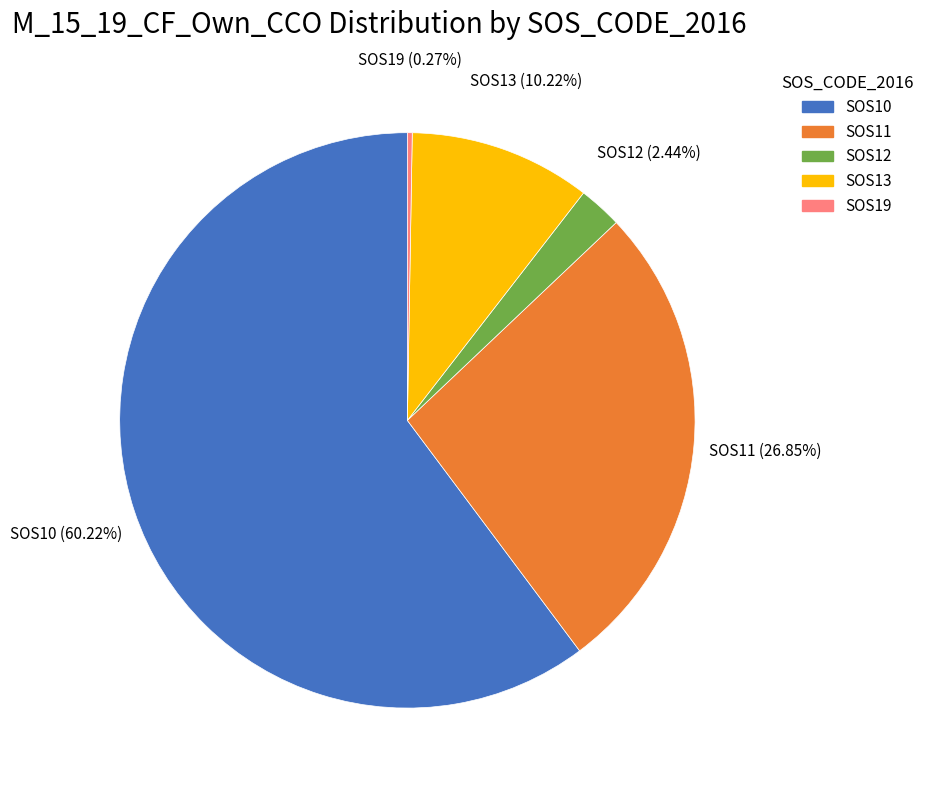

Is there a majority slice in this chart?

Yes